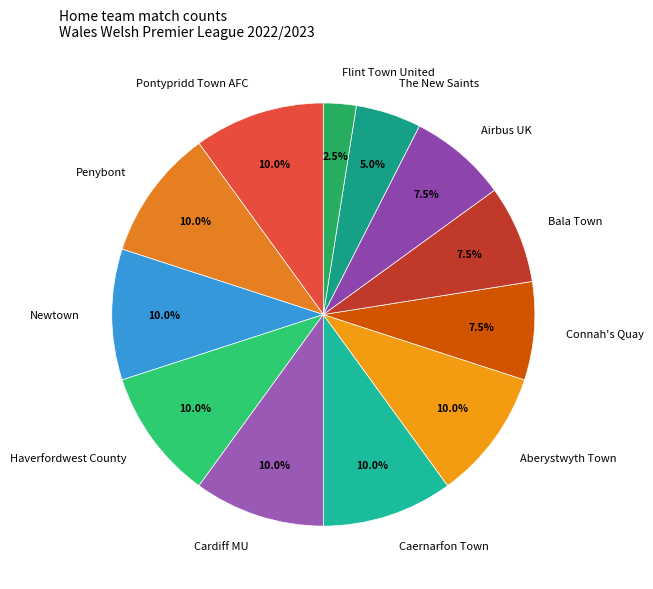

How many segments does this pie chart have?

12